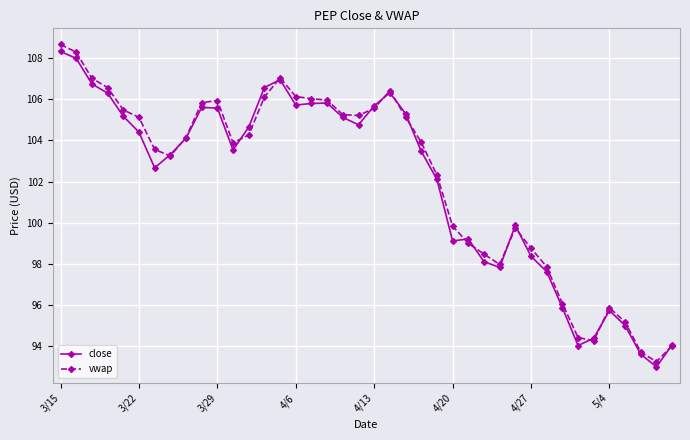

How many categories are shown in the chart?

40